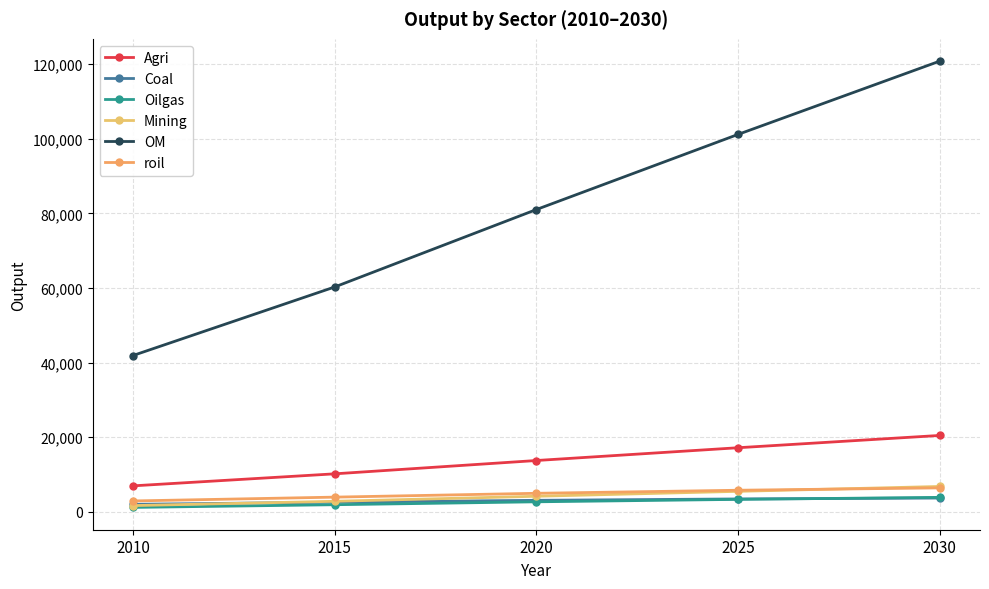

Is it true that Mining equals 6766.1 at 2030?

True